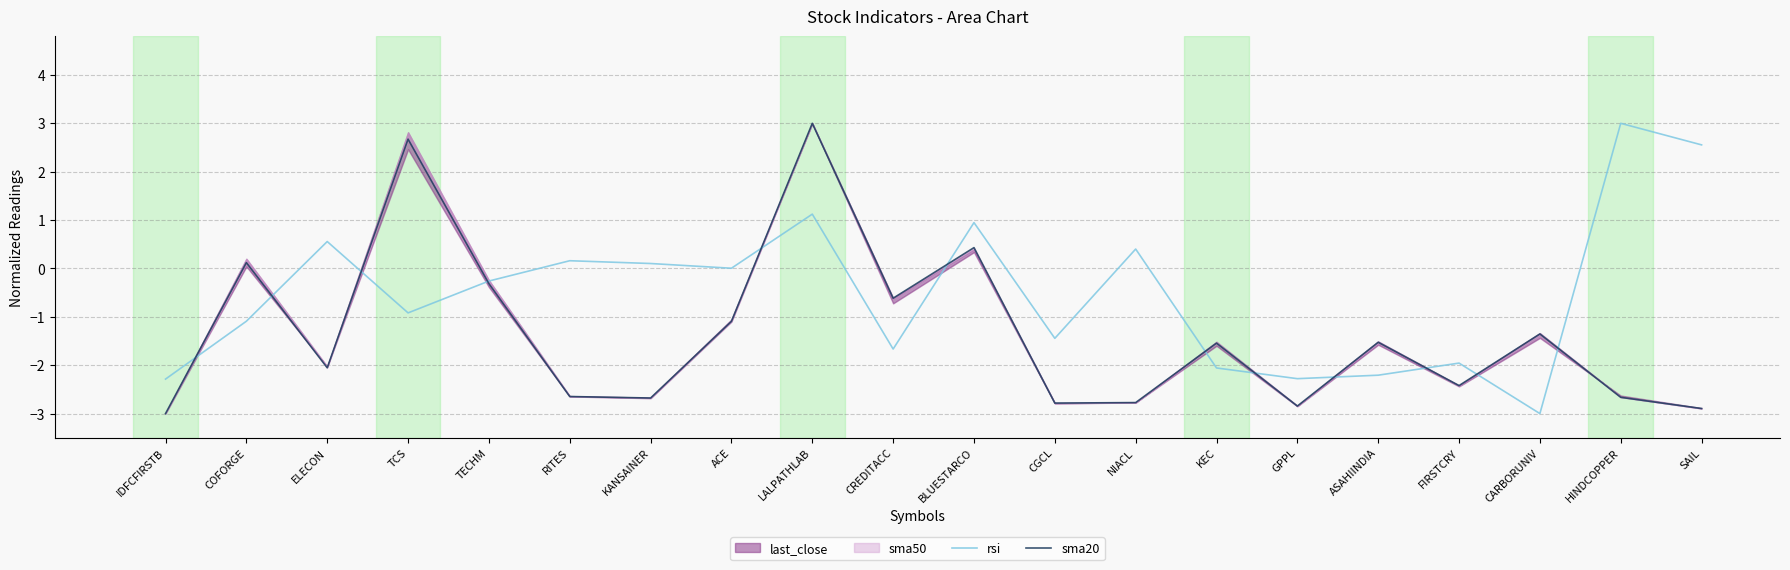

What is the highest value of the rsi series?

3.0